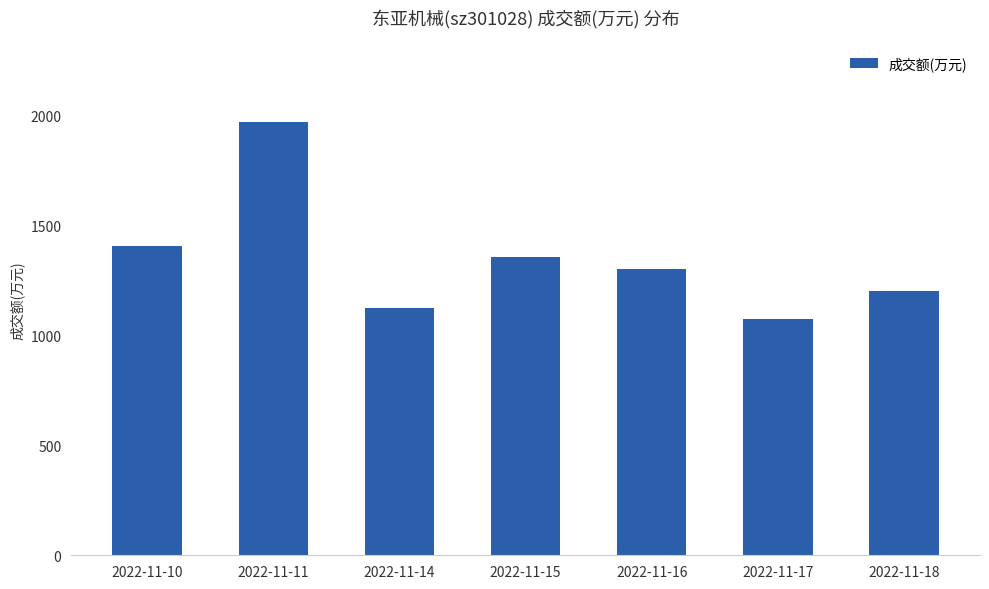

Does the chart contain any negative values?

No